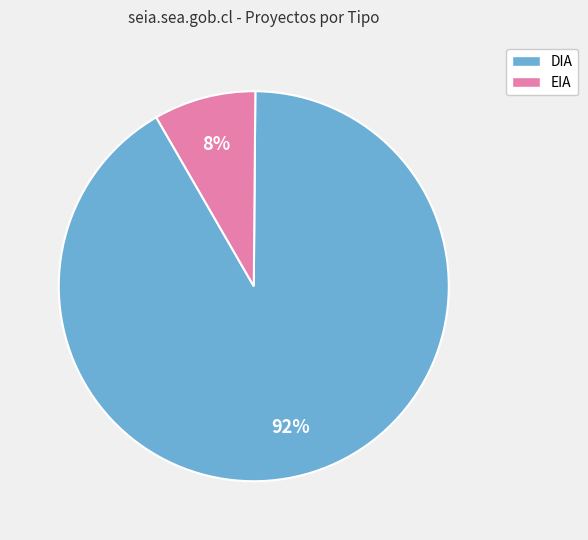

Which category has the smallest portion of the pie?

EIA